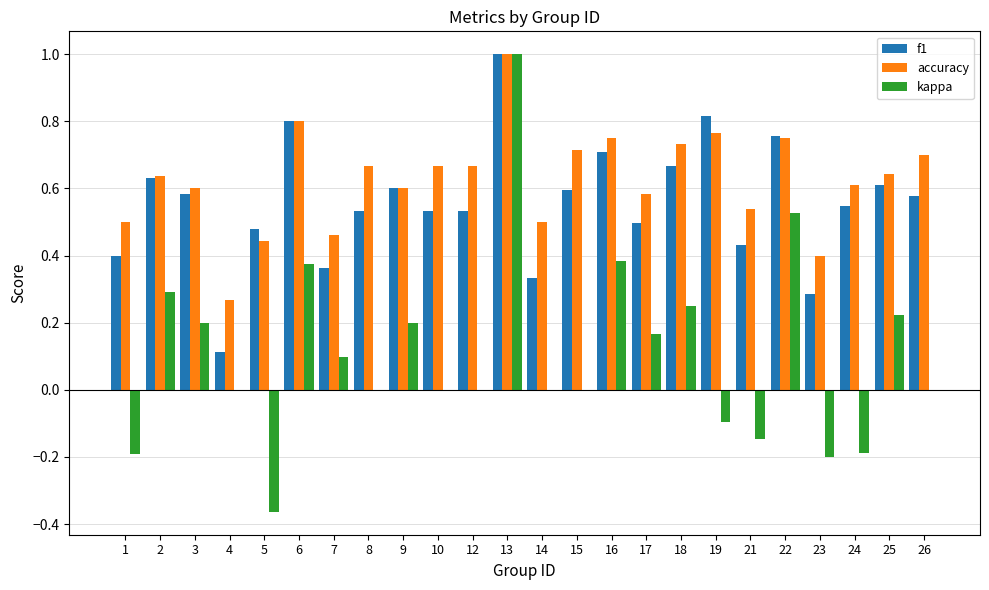

Is the value of kappa at 25 greater than the value of f1 at 17?

No